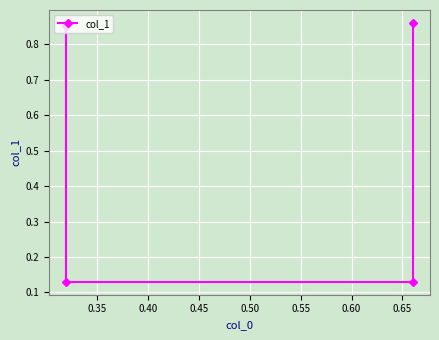

The value at 0.35 is 0.1. True or false?

True